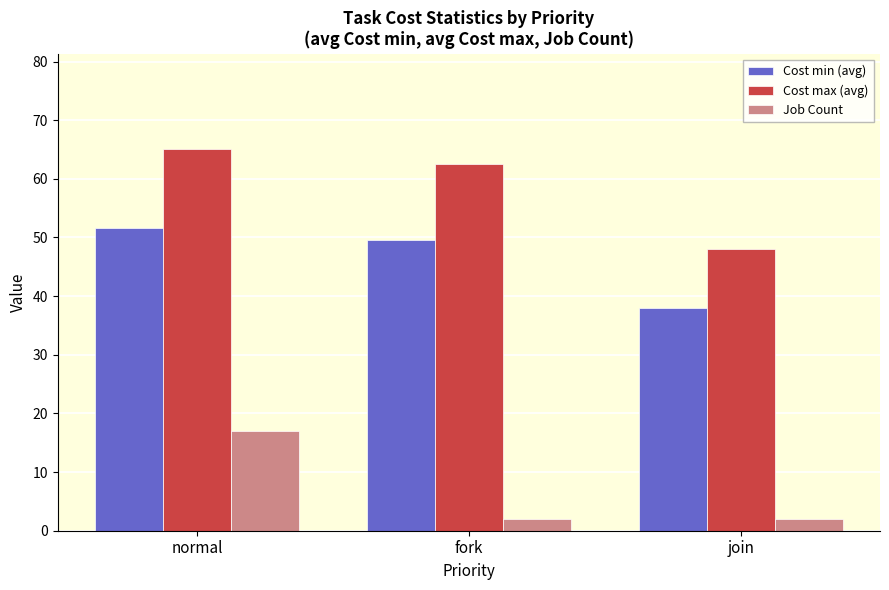

Is it true that Cost min (avg) equals 49.5 at fork?

True